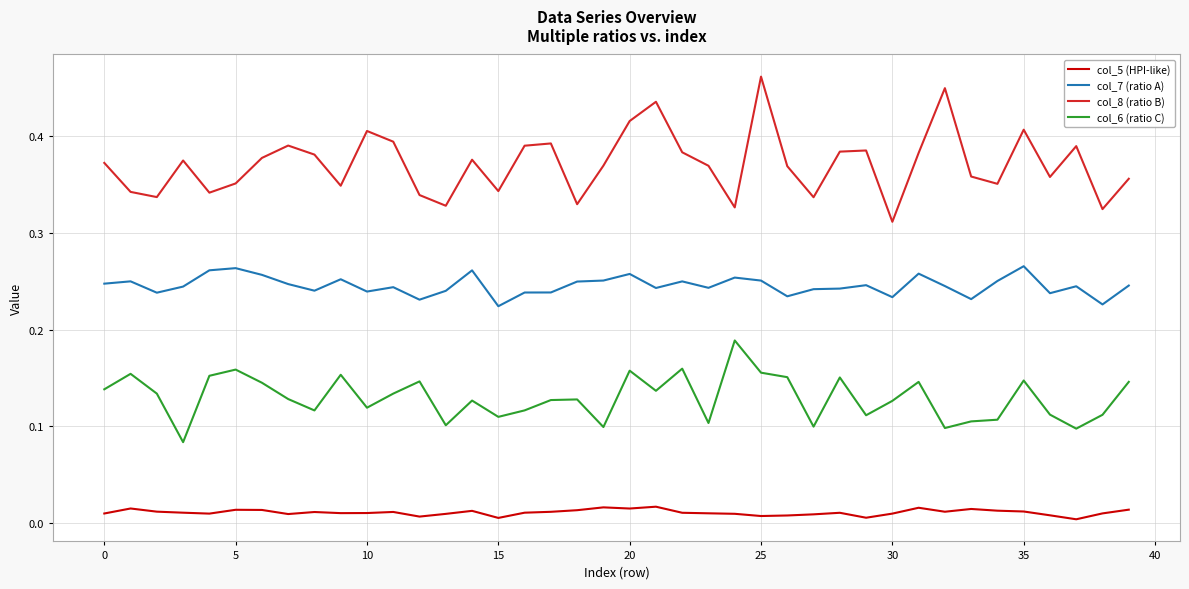

Which series has the widest spread of values?

col_8 (ratio B)